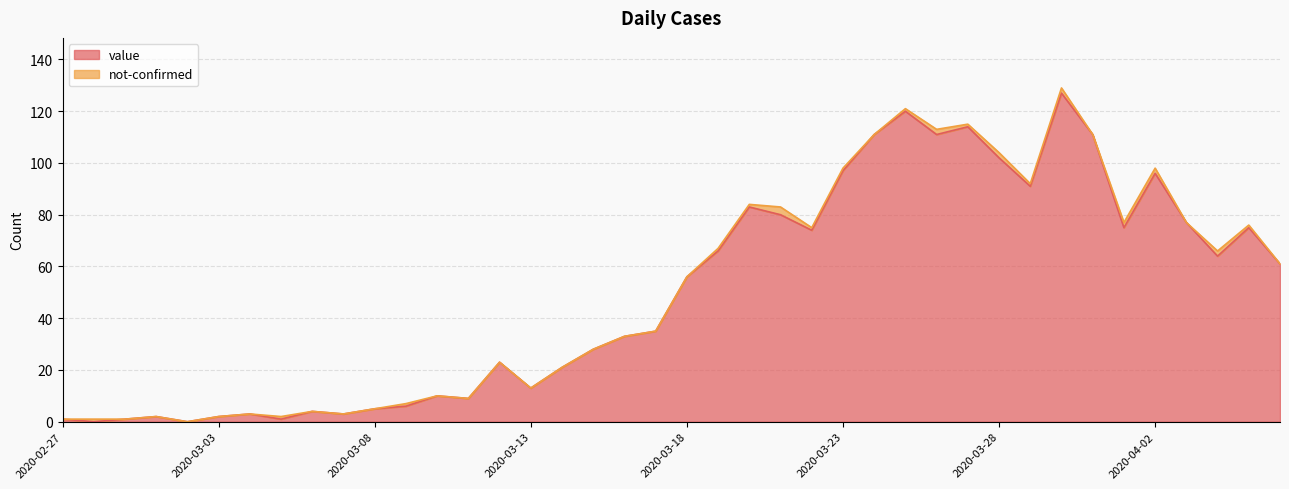

The value at 2020-03-04 is 5. True or false?

False